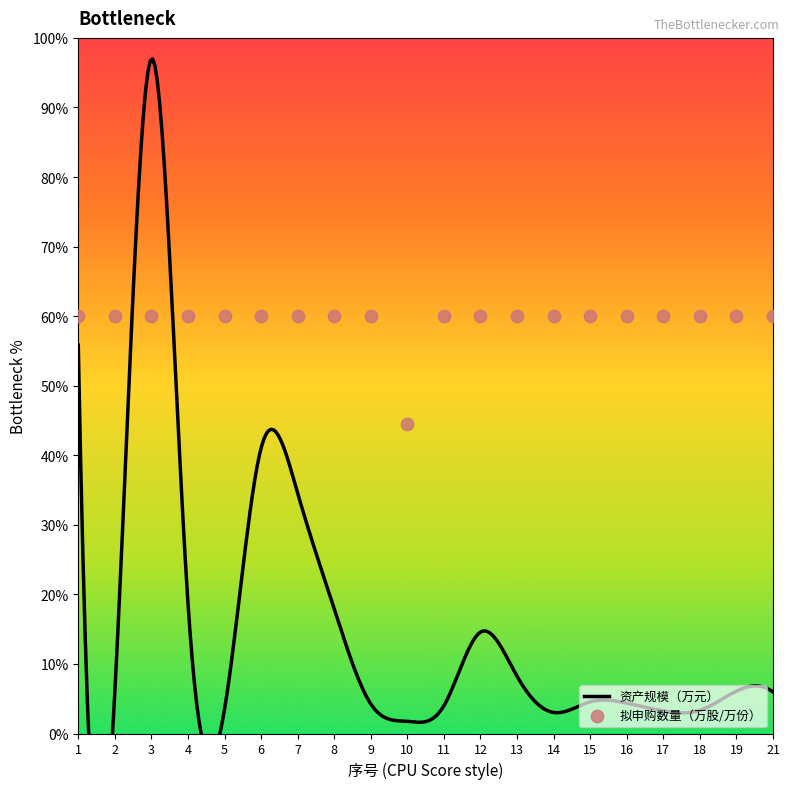

Between 8 and 21, which is larger?

8